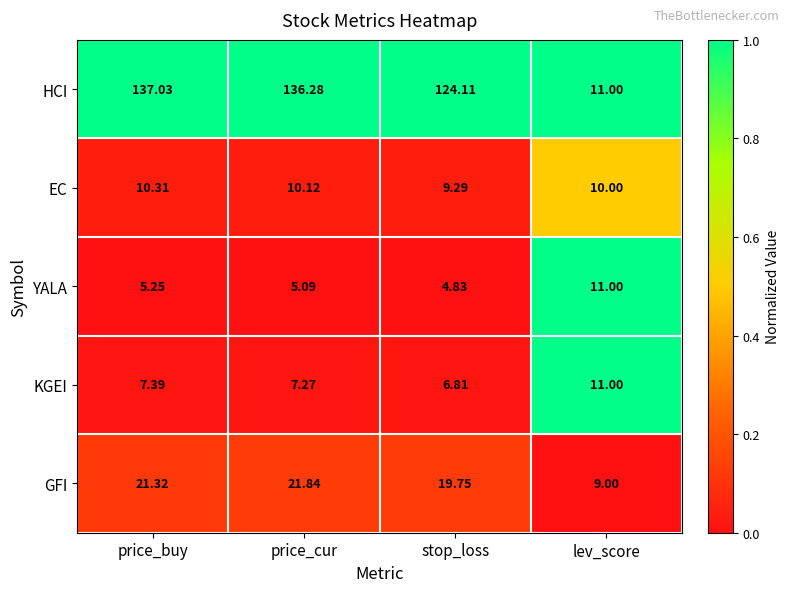

Rank the series at price_cur from lowest to highest value.

YALA, KGEI, EC, GFI, HCI